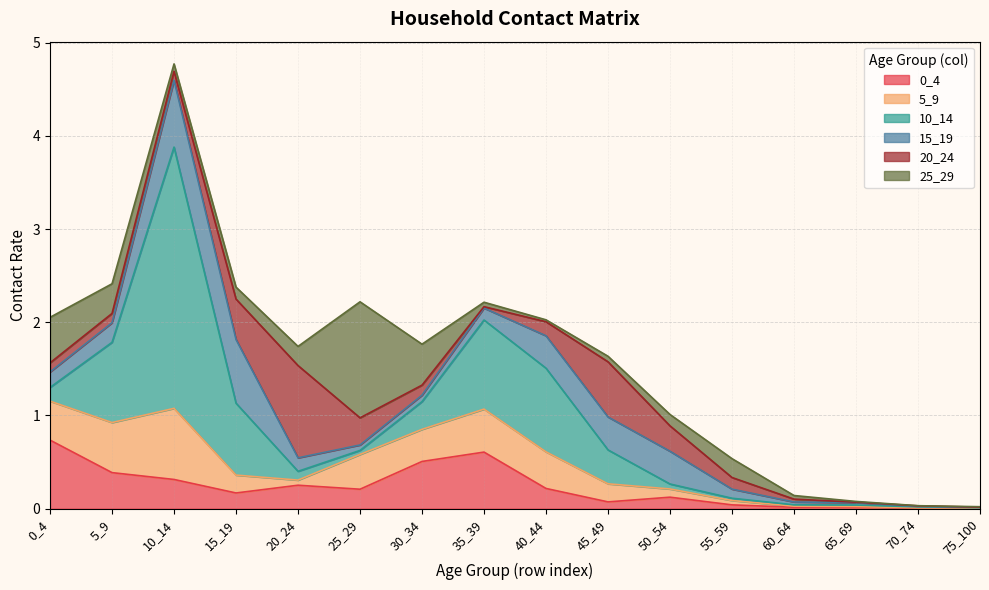

True or false: 25_29 has a value of 0.1 at 15_19.

True